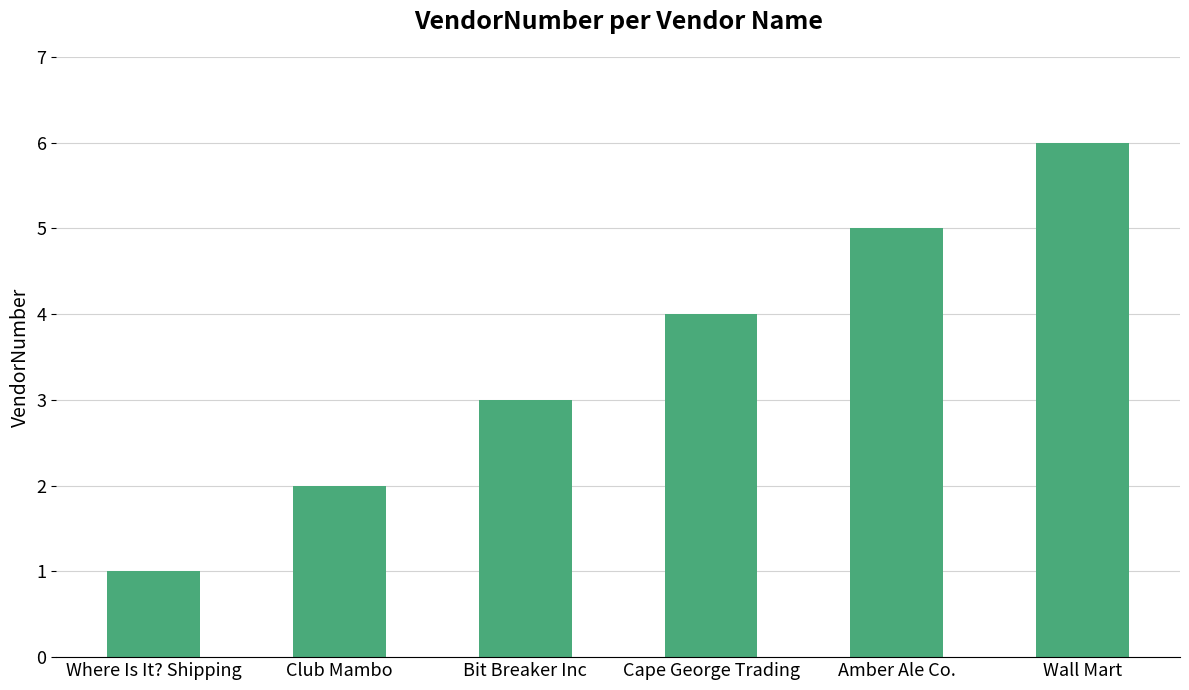

What position from the left is Cape George Trading?

4